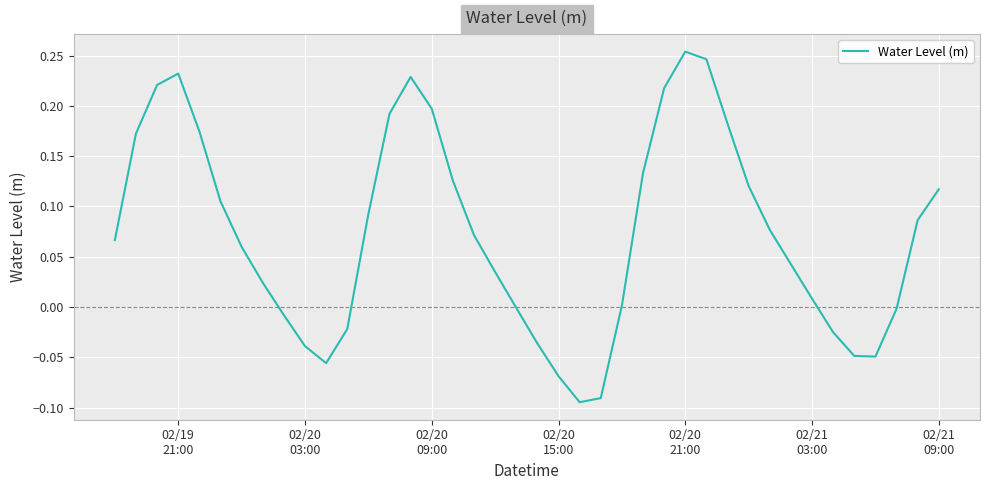

Is this an area chart (filled region under the line)?

No